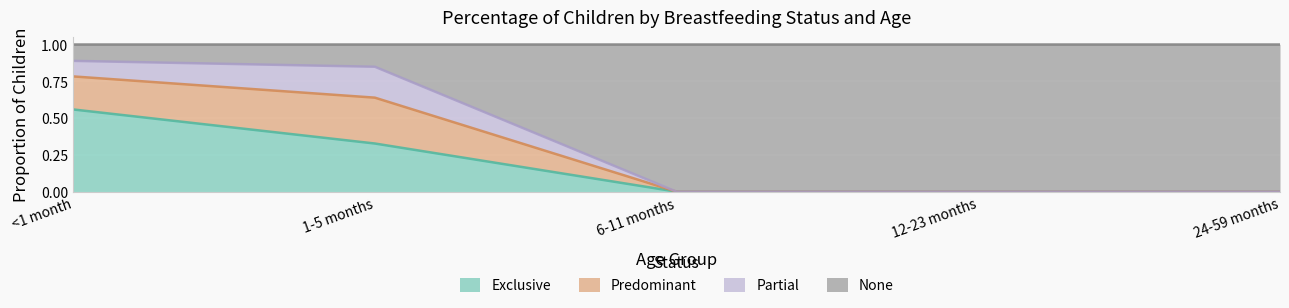

What is the total value across all series at <1 month?

1.0